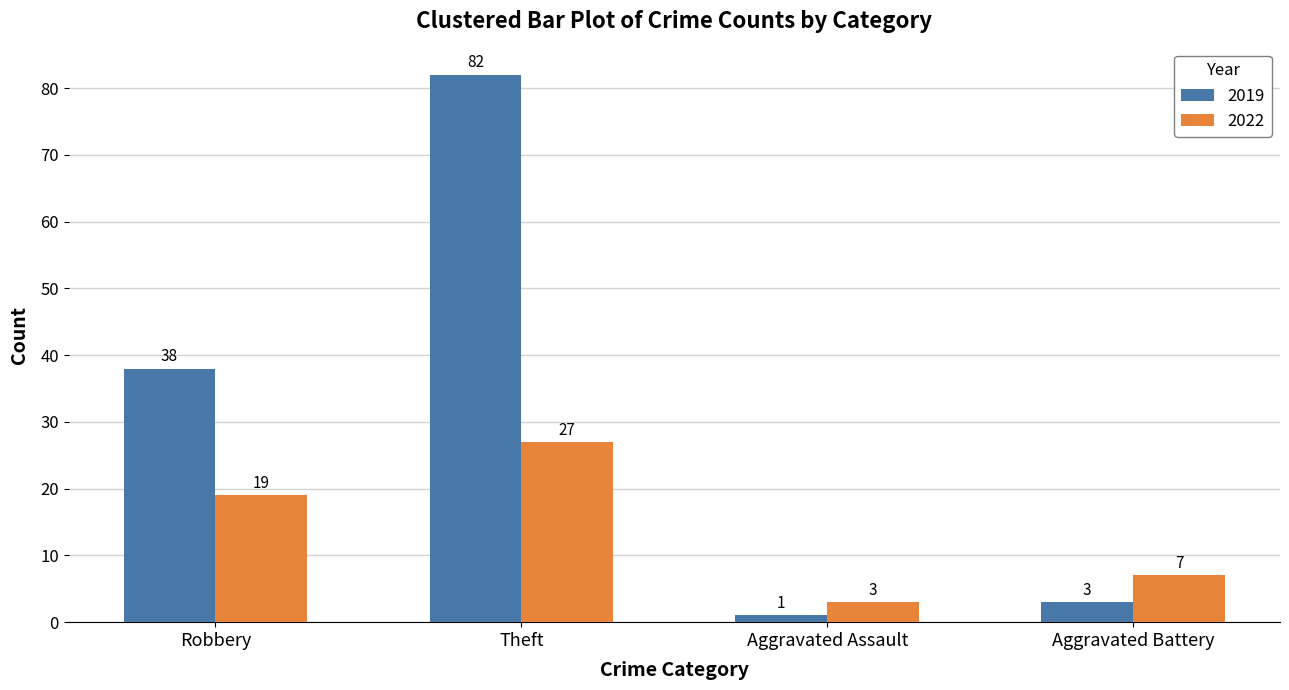

Is it true that 2022 equals 4 at Aggravated Battery?

False